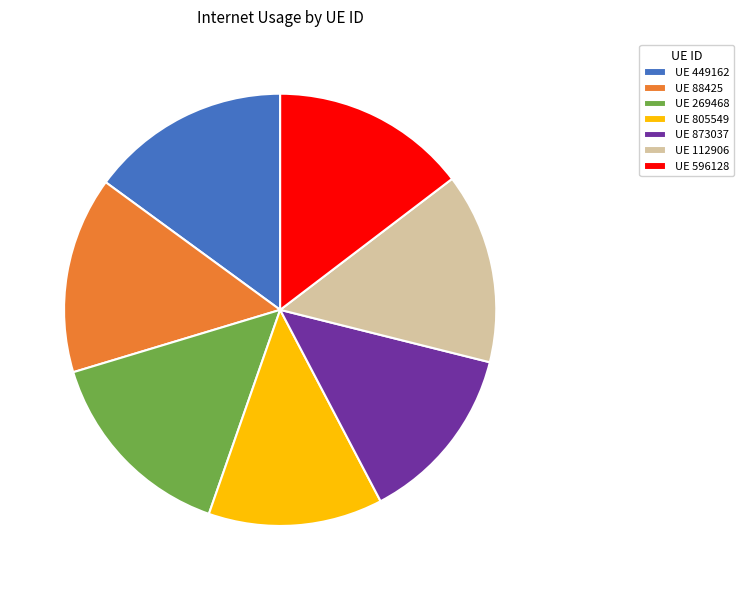

Does any single category account for the majority?

No